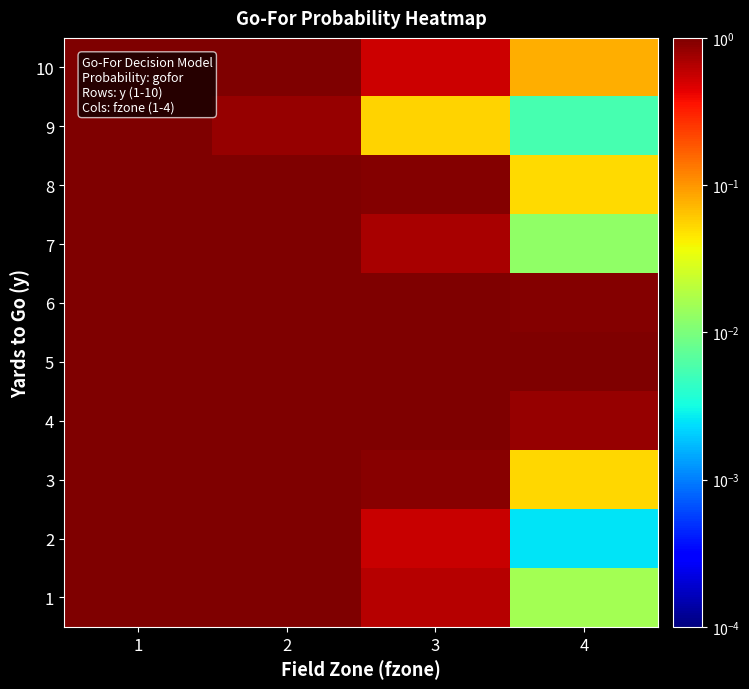

What is the greatest value displayed?

1.0